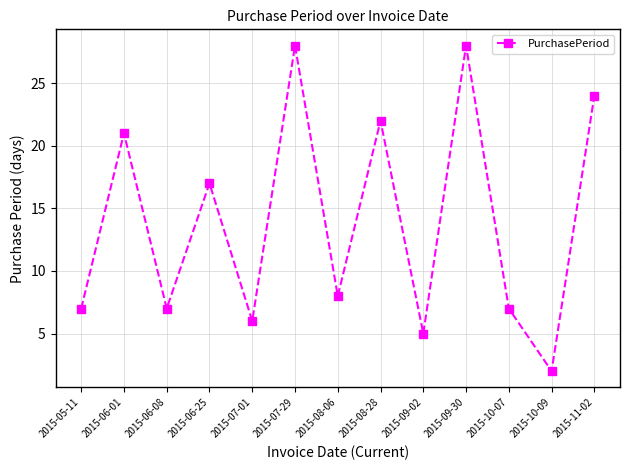

Is it true that the value at 2015-08-06 is 11?

False